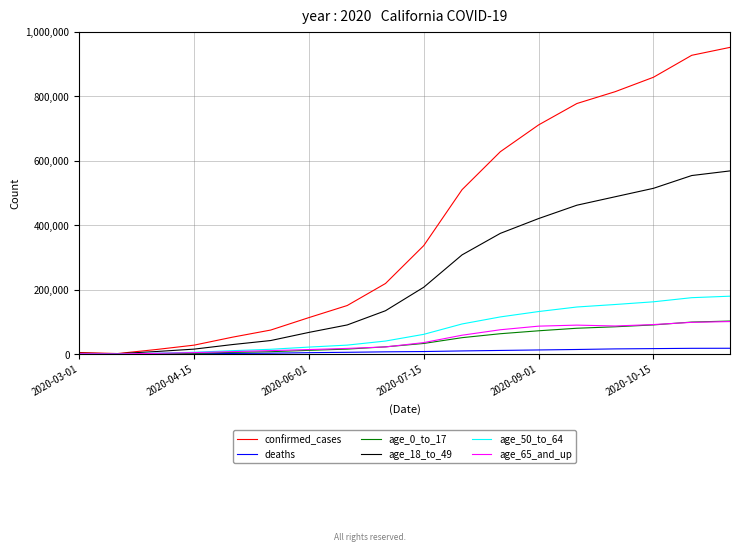

What are all the series names shown in the legend?

confirmed_cases, deaths, age_0_to_17, age_18_to_49, age_50_to_64, age_65_and_up